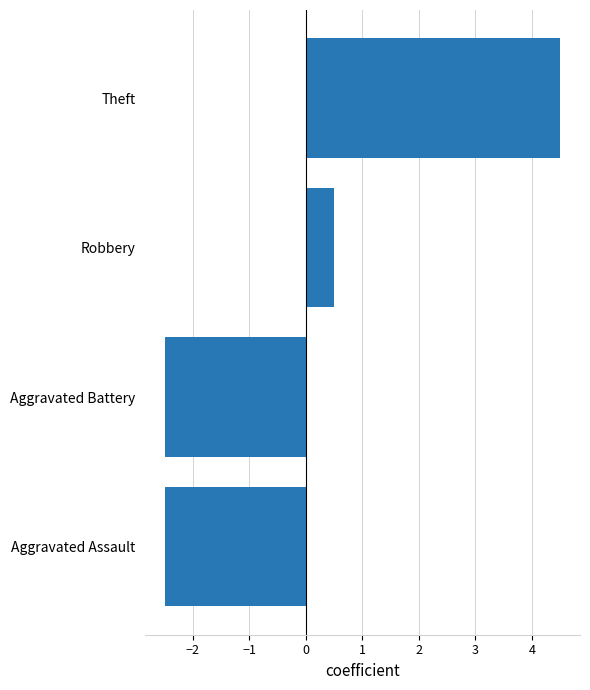

Where is the data nearest to the value 1?

Robbery